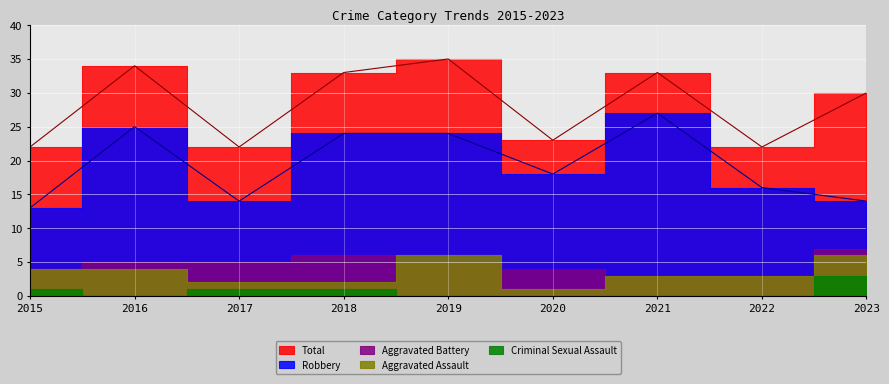

At 2017, list the series in order from smallest to largest.

Criminal Sexual Assault, Aggravated Assault, Aggravated Battery, Robbery, Total